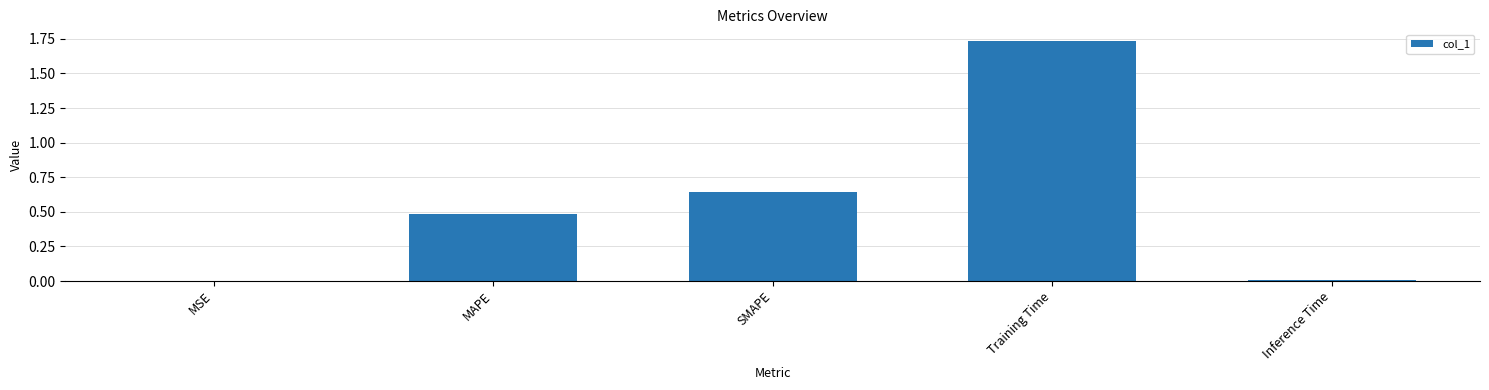

The value at Inference Time is 0.0. True or false?

True